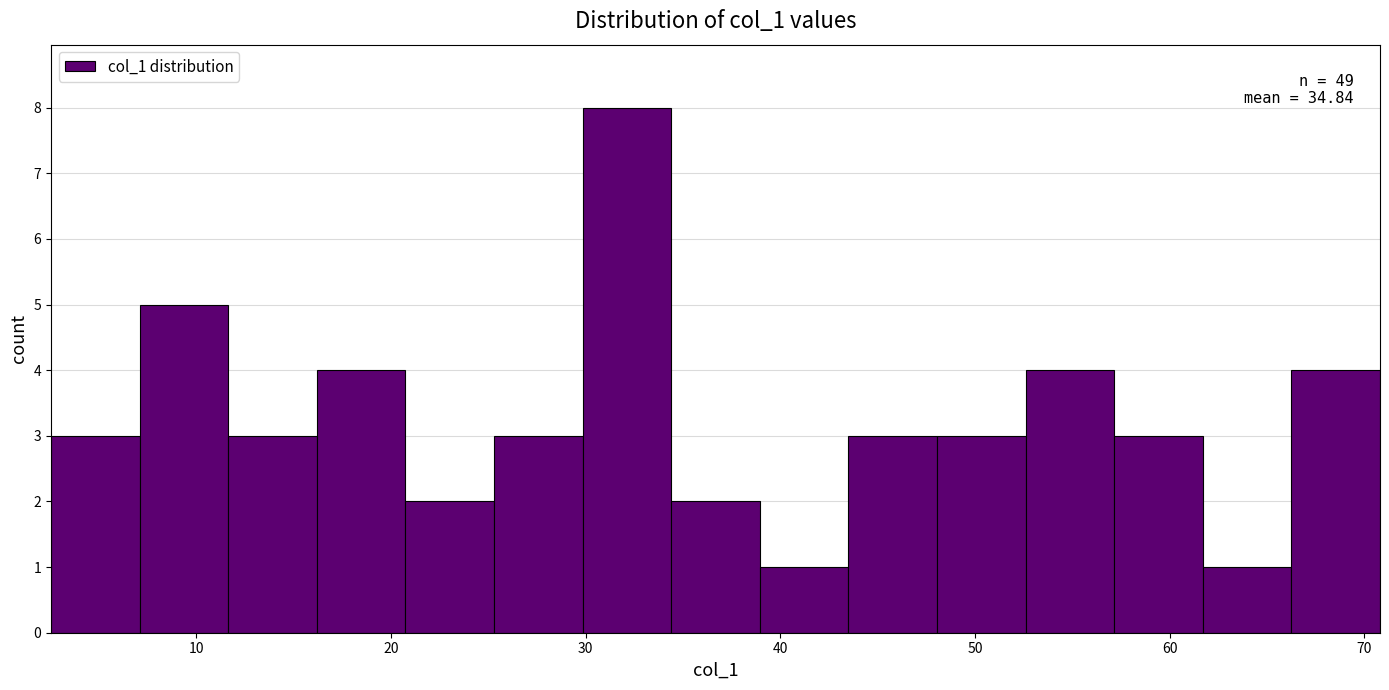

Which range on the x-axis has the tallest bar?

30 to 34